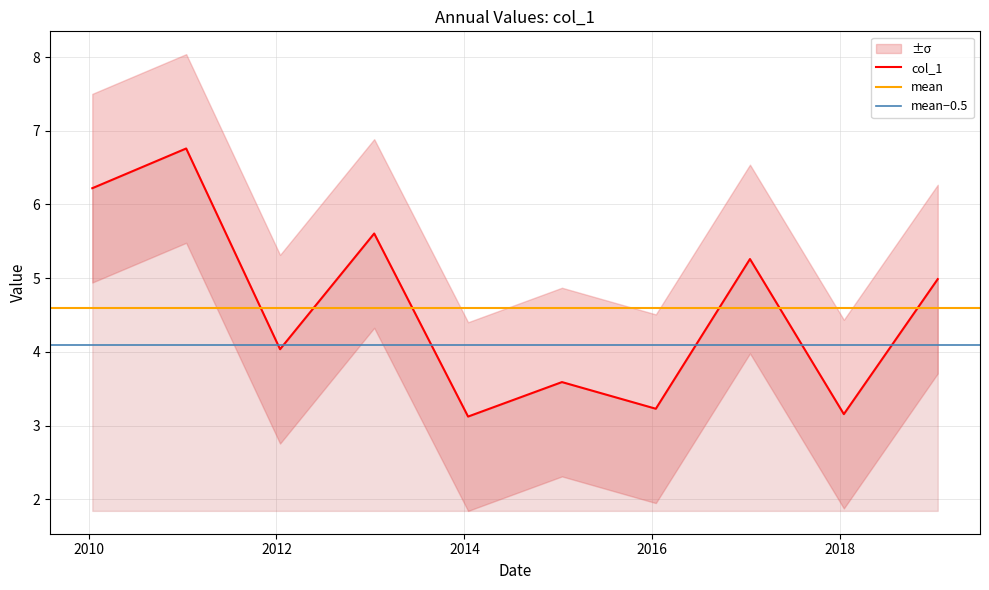

Between 2012-01-15 and 2014-01-15, which is larger?

2012-01-15